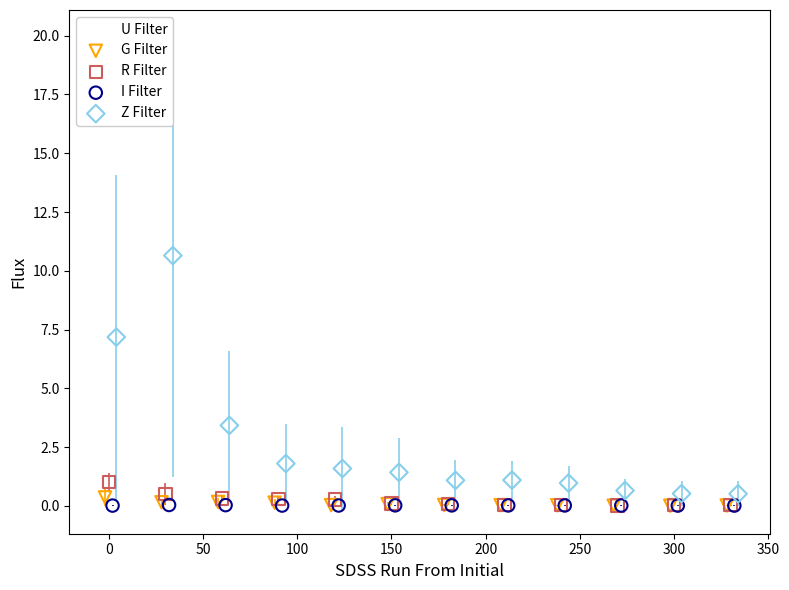

Which series reaches the maximum Y coordinate?

Z Filter